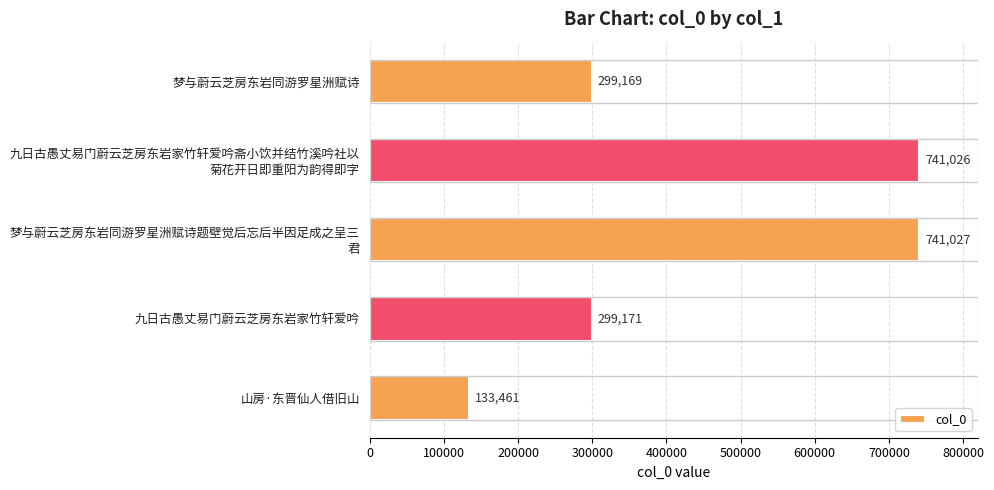

List the labels in order of value, largest first.

梦与蔚云芝房东岩同游罗星洲赋诗题壁觉后忘后半因足成之呈三
君, 九日古愚丈易门蔚云芝房东岩家竹轩爱吟斋小饮并结竹溪吟社以
菊花开日即重阳为韵得即字, 九日古愚丈易门蔚云芝房东岩家竹轩爱吟, 梦与蔚云芝房东岩同游罗星洲赋诗, 山房·东晋仙人借旧山